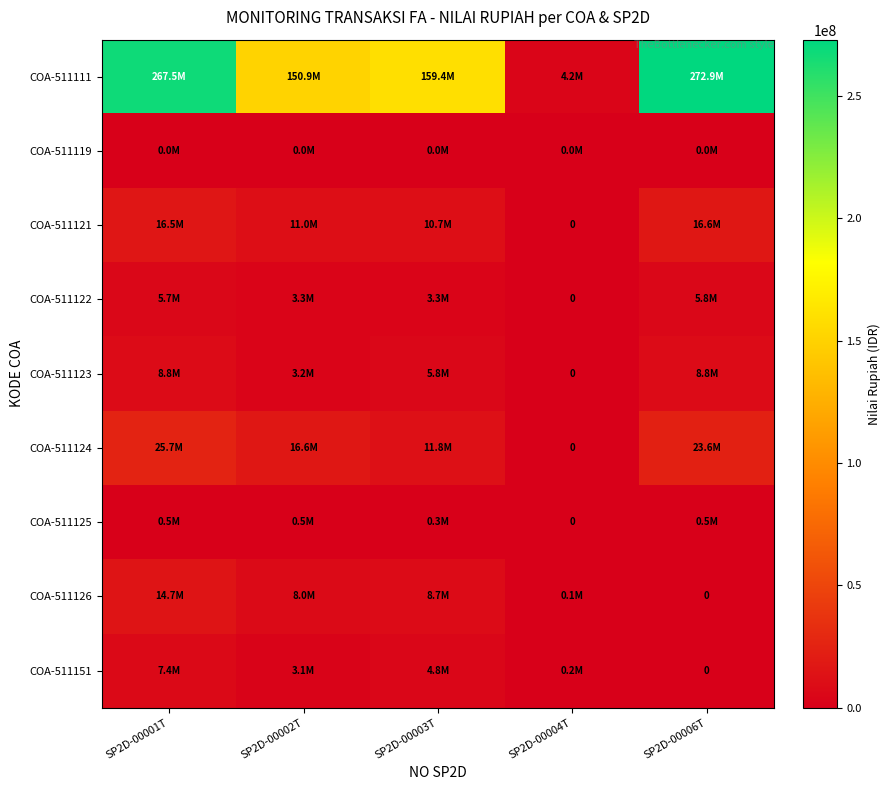

Is the value of COA-511111 at SP2D-00004T greater than the value of COA-511124 at SP2D-00001T?

No